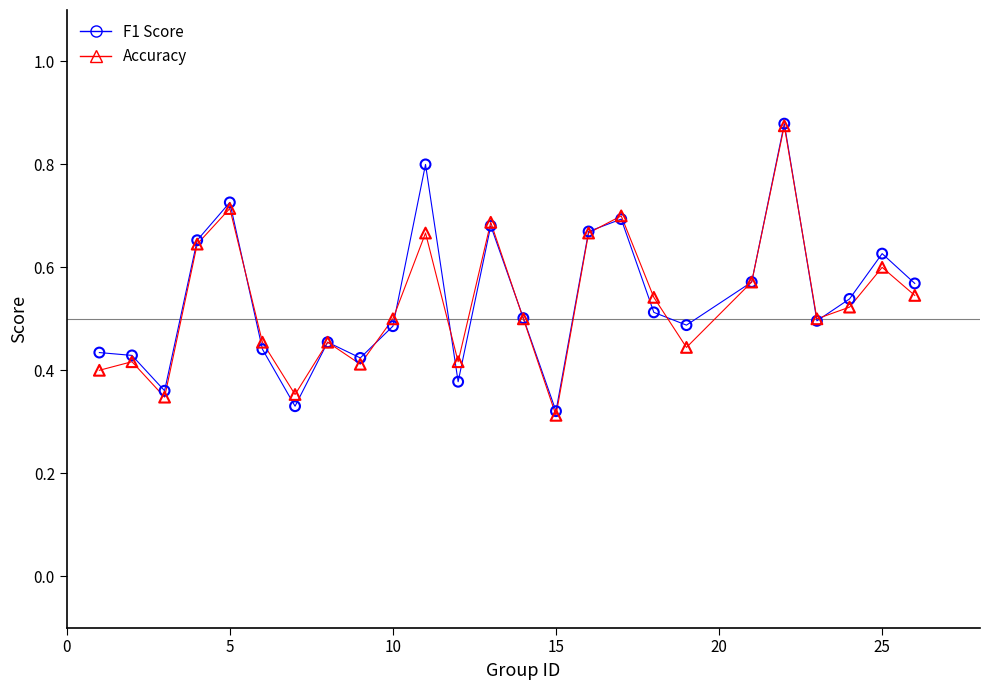

What are all the series names shown in the legend?

F1 Score, Accuracy